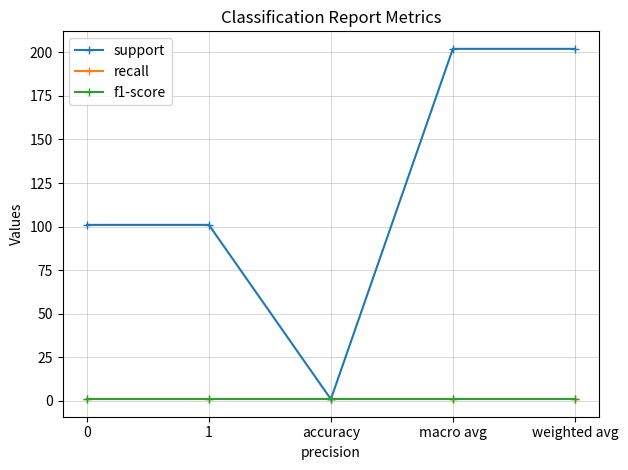

Is this an area chart (filled region under the line)?

No